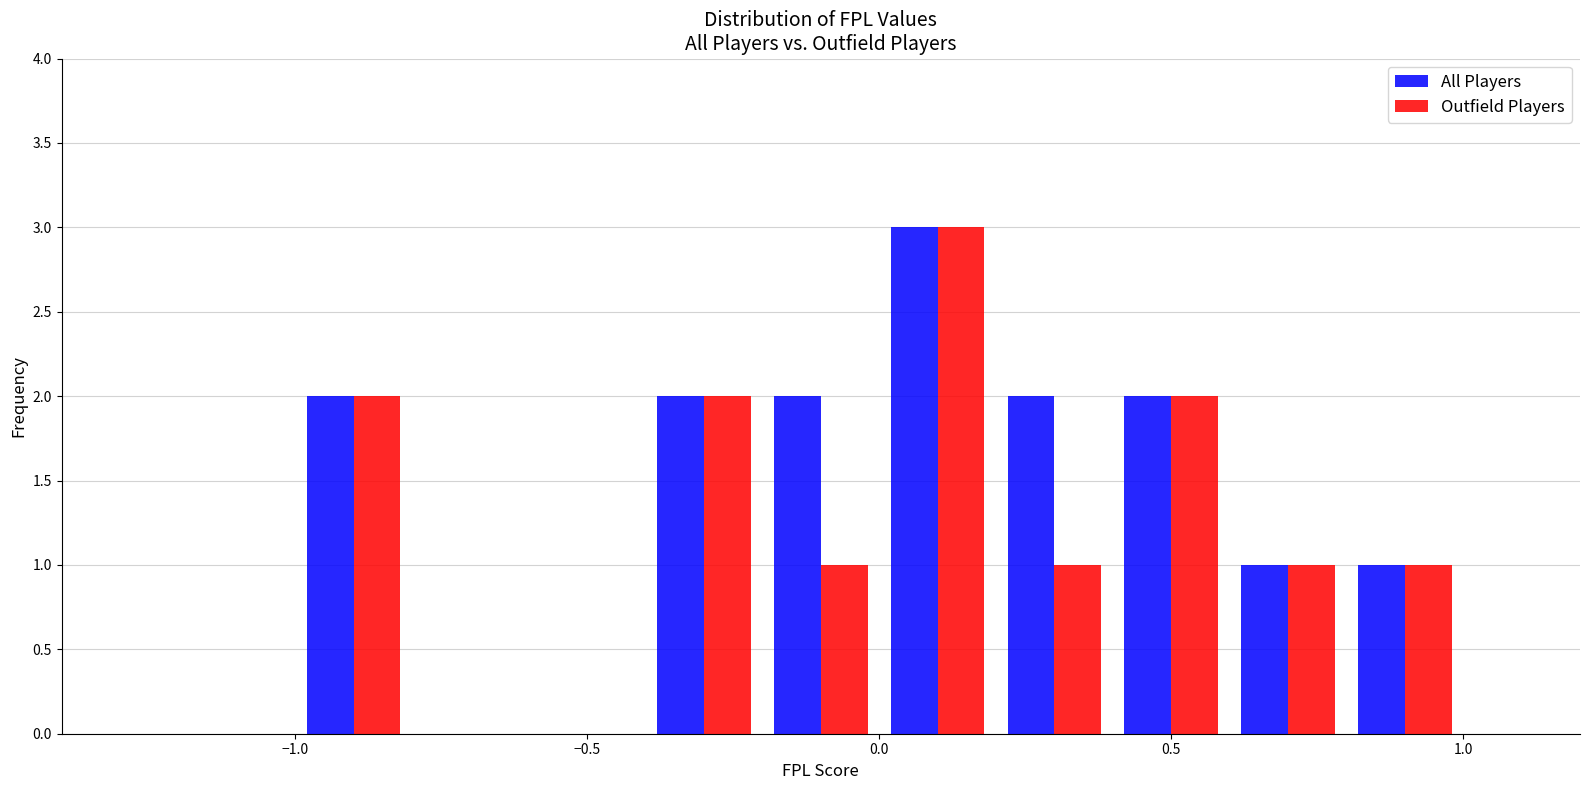

In the Outfield Players series, which range on the x-axis has the tallest bar?

0.0 to 0.2